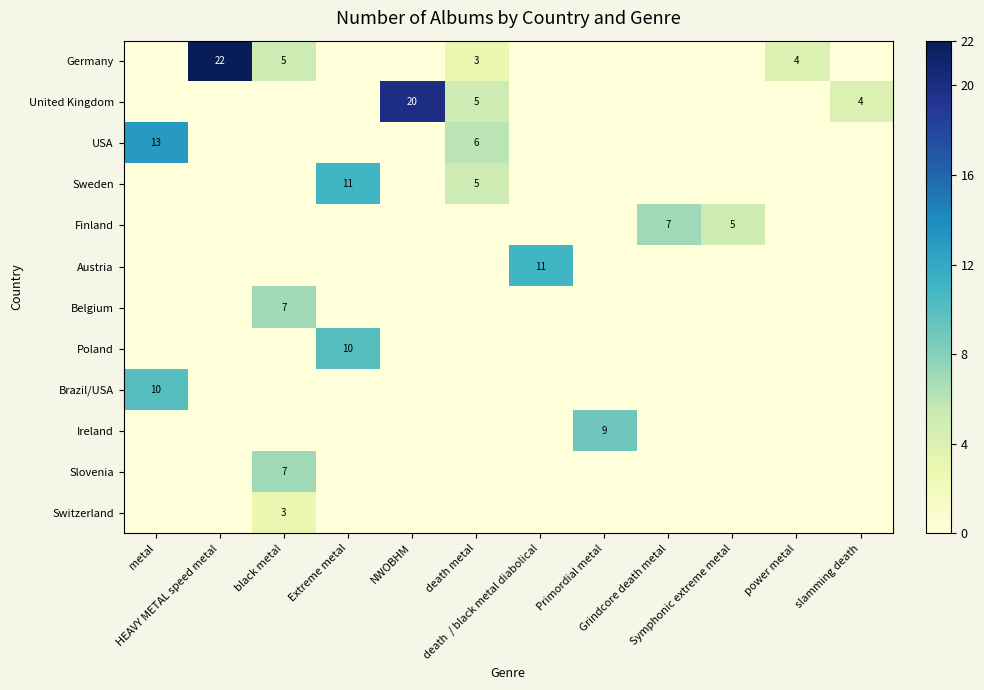

Rank the series at Extreme metal from lowest to highest value.

Germany, United Kingdom, USA, Finland, Austria, Belgium, Brazil/USA, Ireland, Slovenia, Switzerland, Poland, Sweden